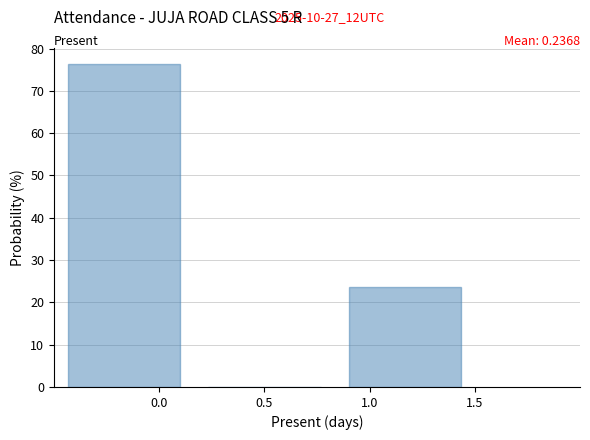

Over which range of the x-axis is the bar tallest?

-0.50 to 0.15